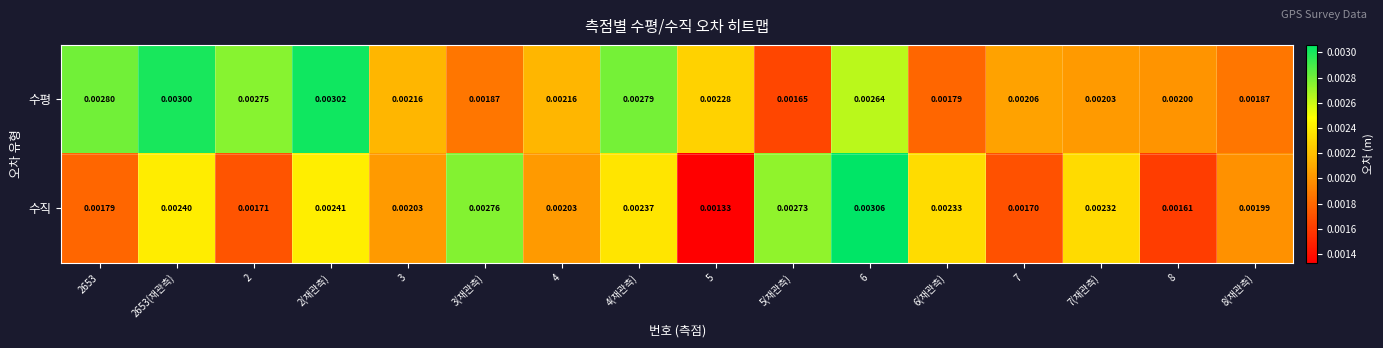

Which series has the largest range (max minus min)?

수직